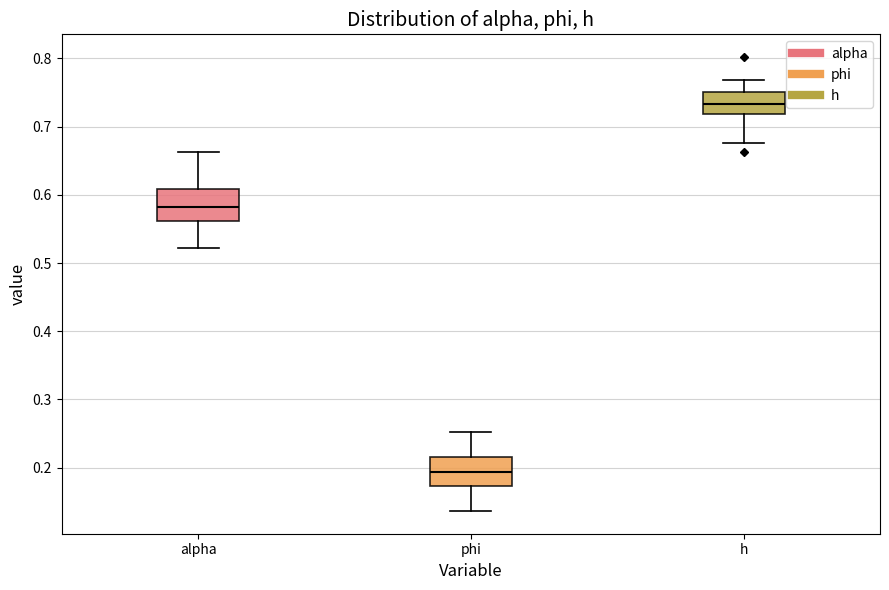

Where does the median line of the box for alpha sit on the y-axis? The values are not printed on the chart, so give them approximately, as read against the axis.

0.58